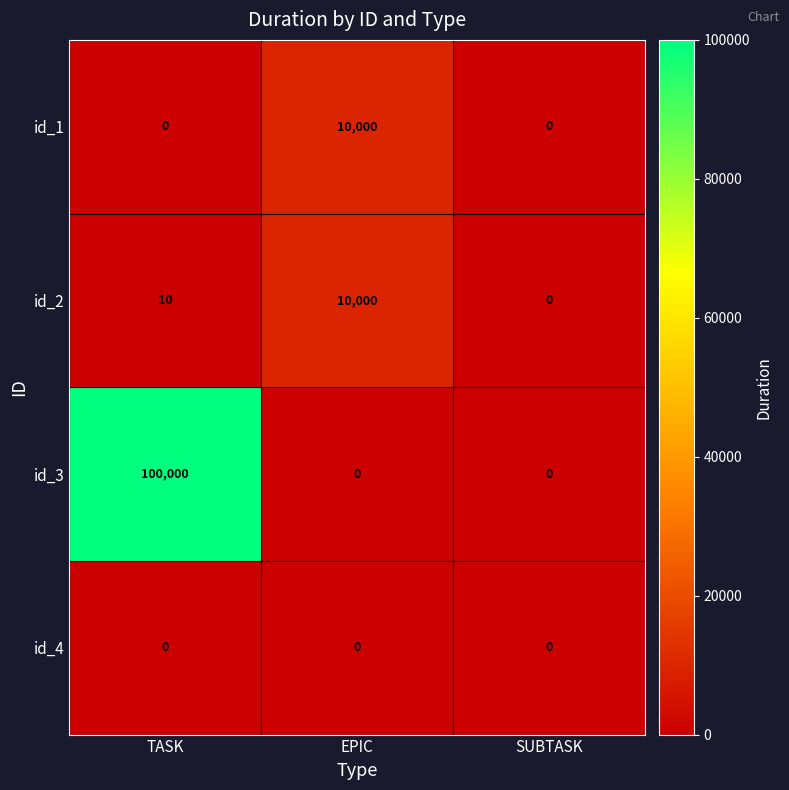

Which series changed the most between TASK and SUBTASK?

id_3